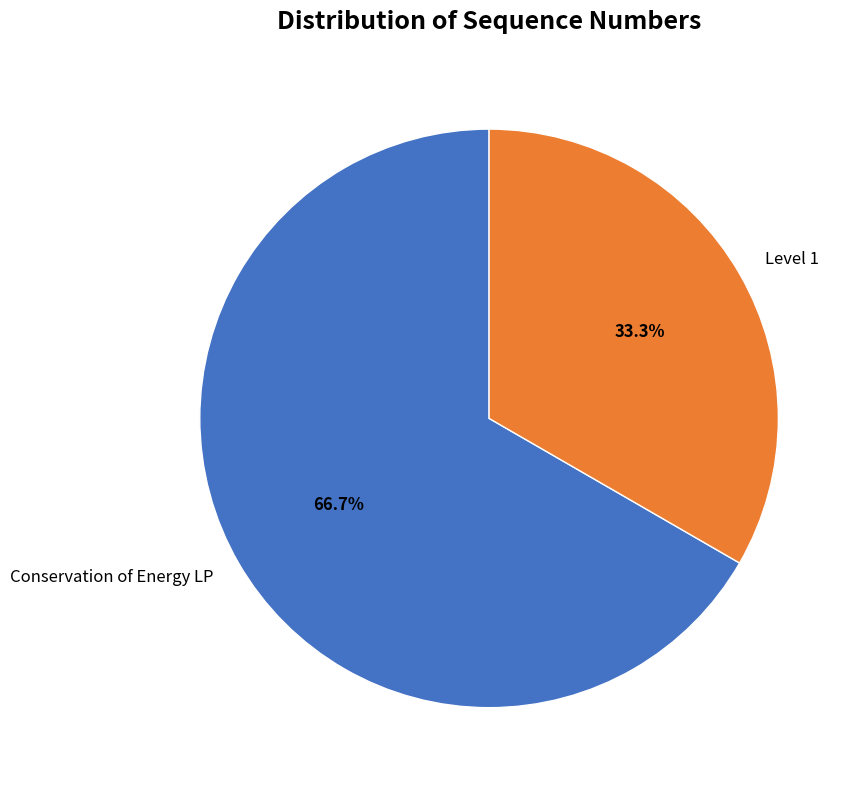

Does Conservation of Energy LP account for over 50% of the chart?

Yes